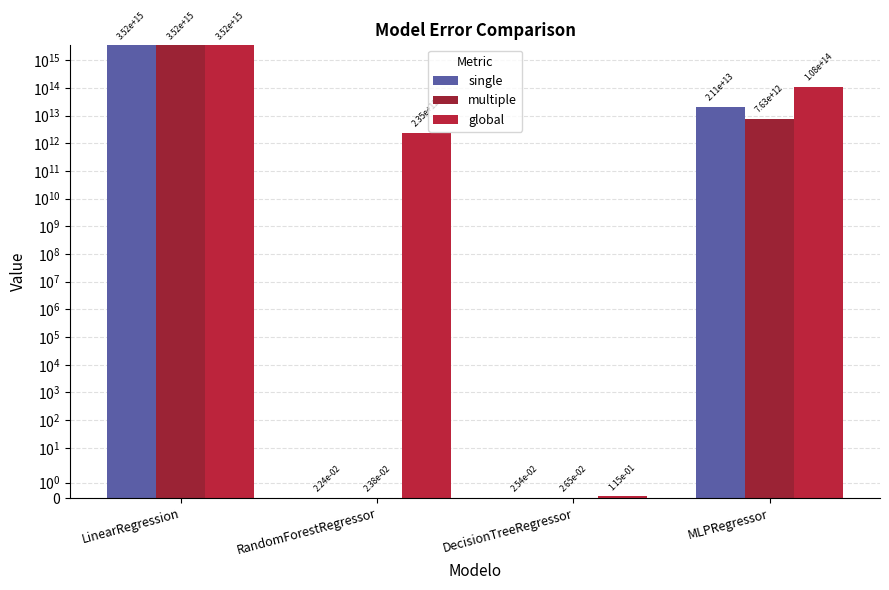

What is the total value across all series at LinearRegression?

10558806479460568.0